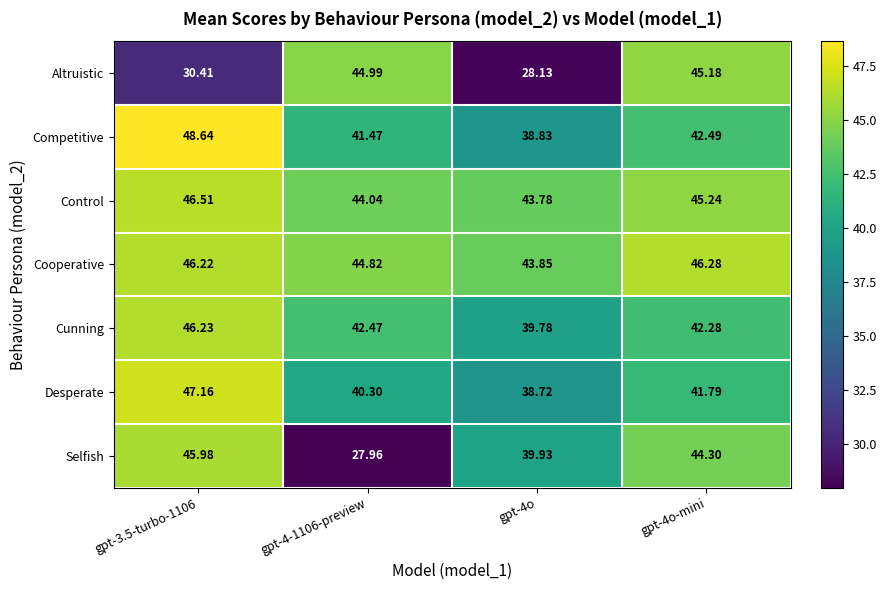

Between gpt-4-1106-preview and gpt-4o, which series saw the biggest shift?

Altruistic